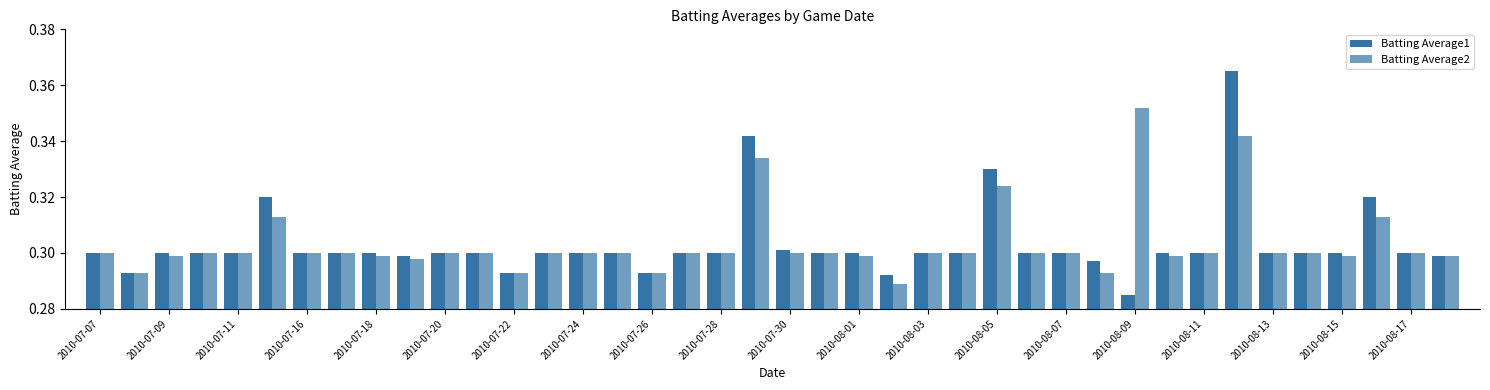

How many series are shown in this chart?

2